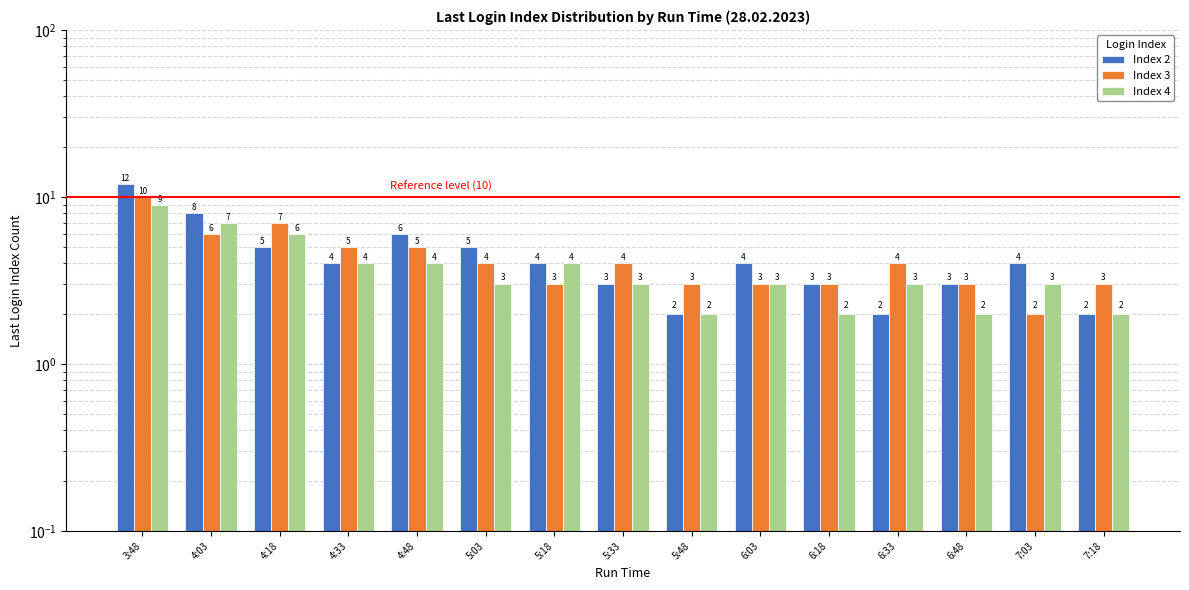

What is the label of the 3rd bar from the right?

6:48